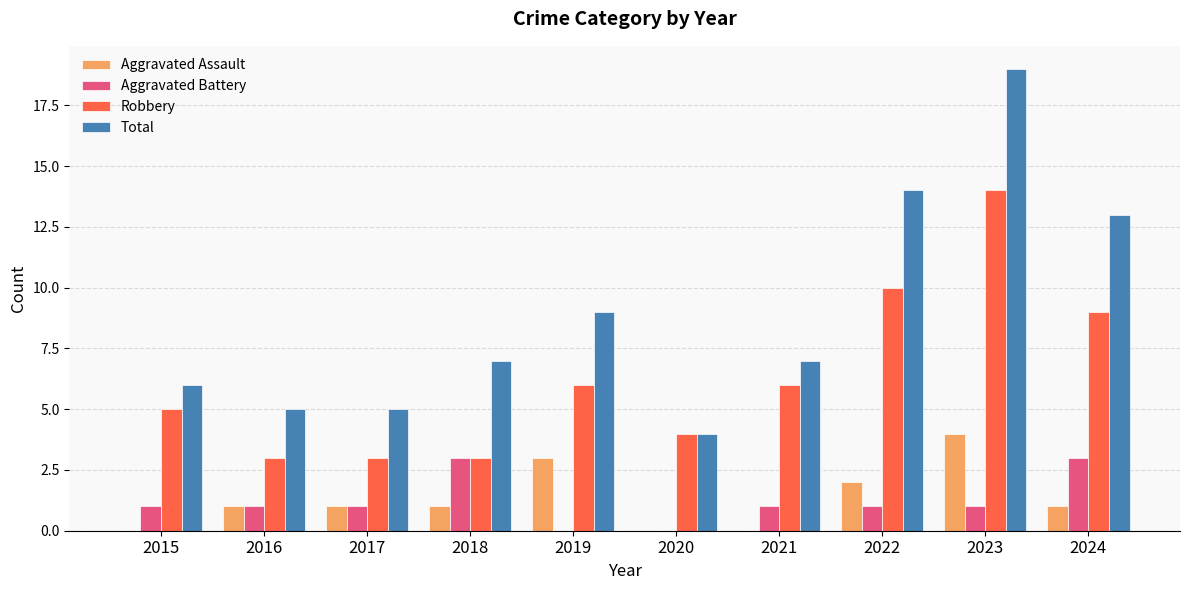

How many series are shown in this chart?

4